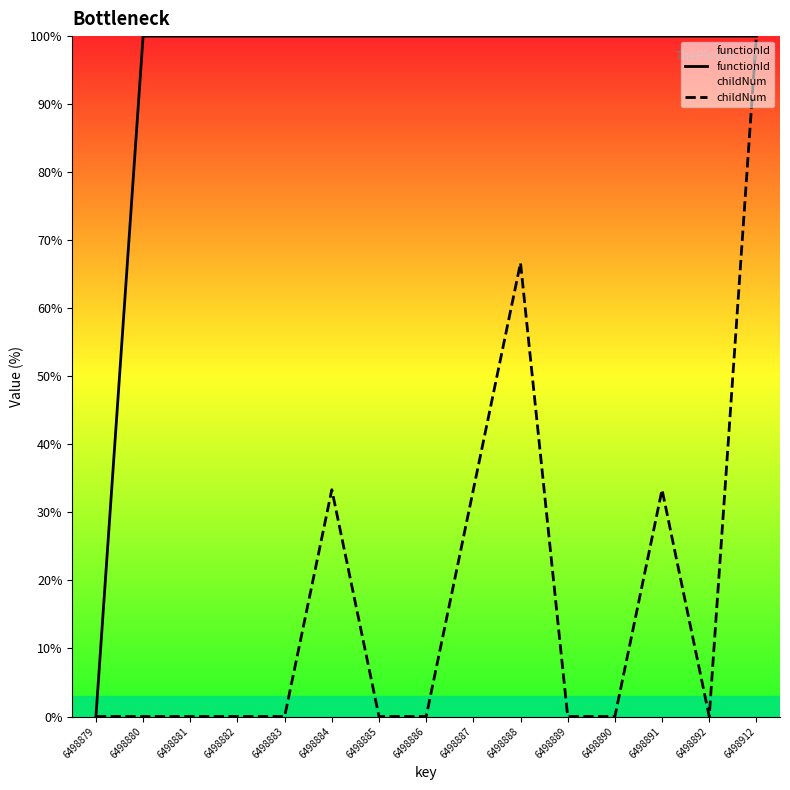

At which category does the chart reach its peak across all series?

6498880